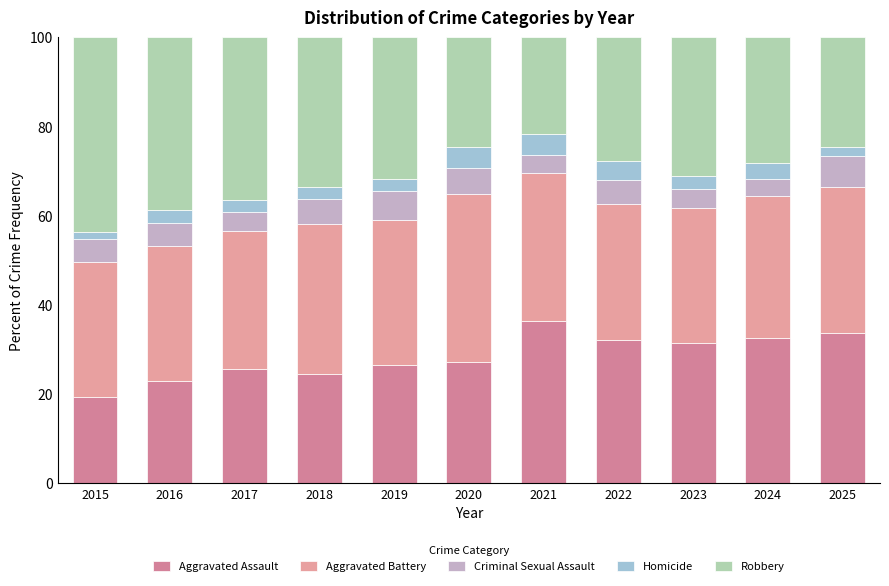

Are the bars grouped side by side (vs. stacked)?

No